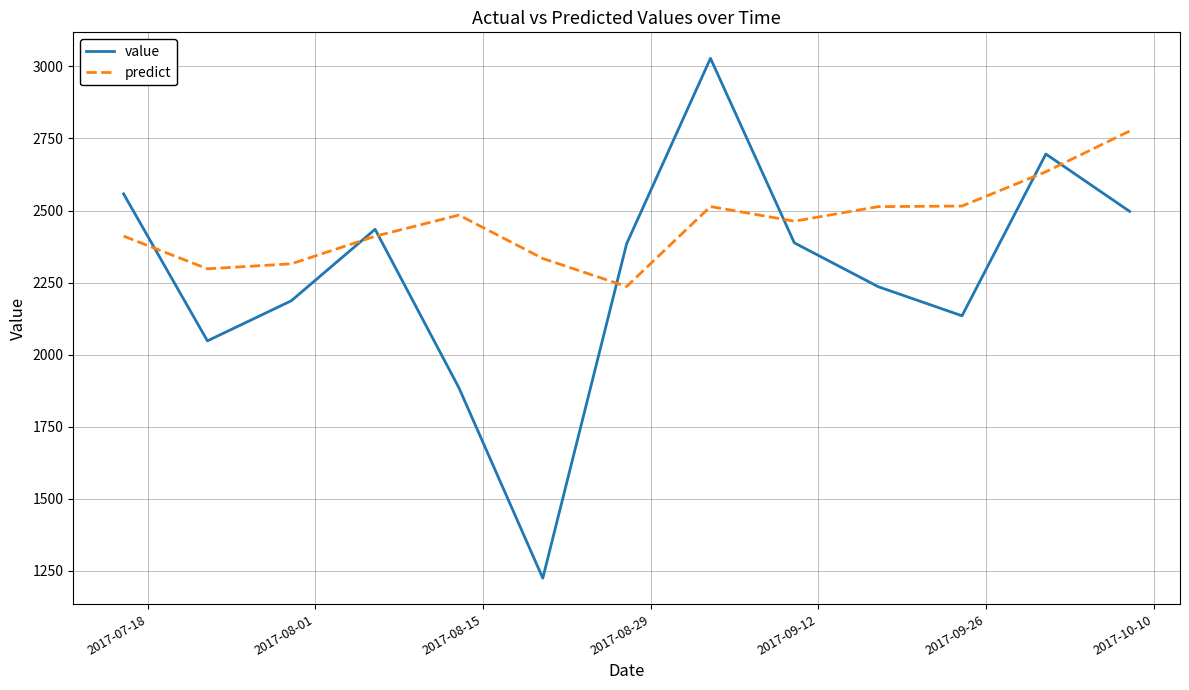

What is the smallest value displayed?

1225.0